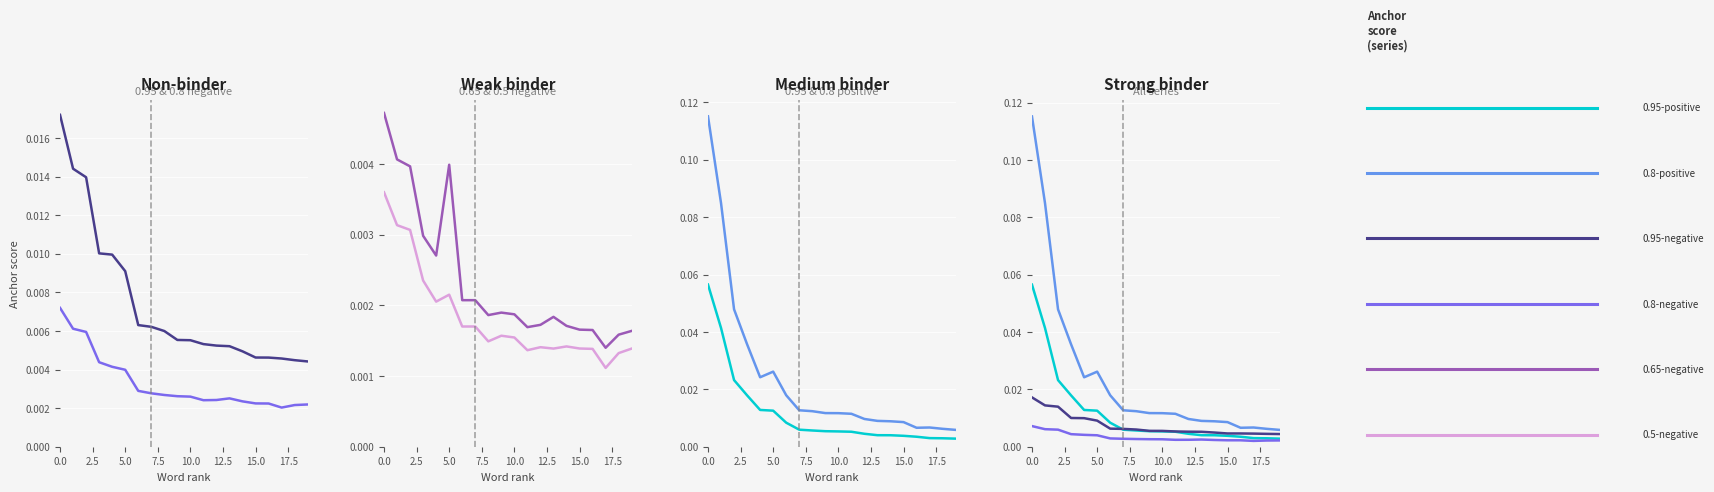

At which label does 0.8-negative reach its minimum?

17